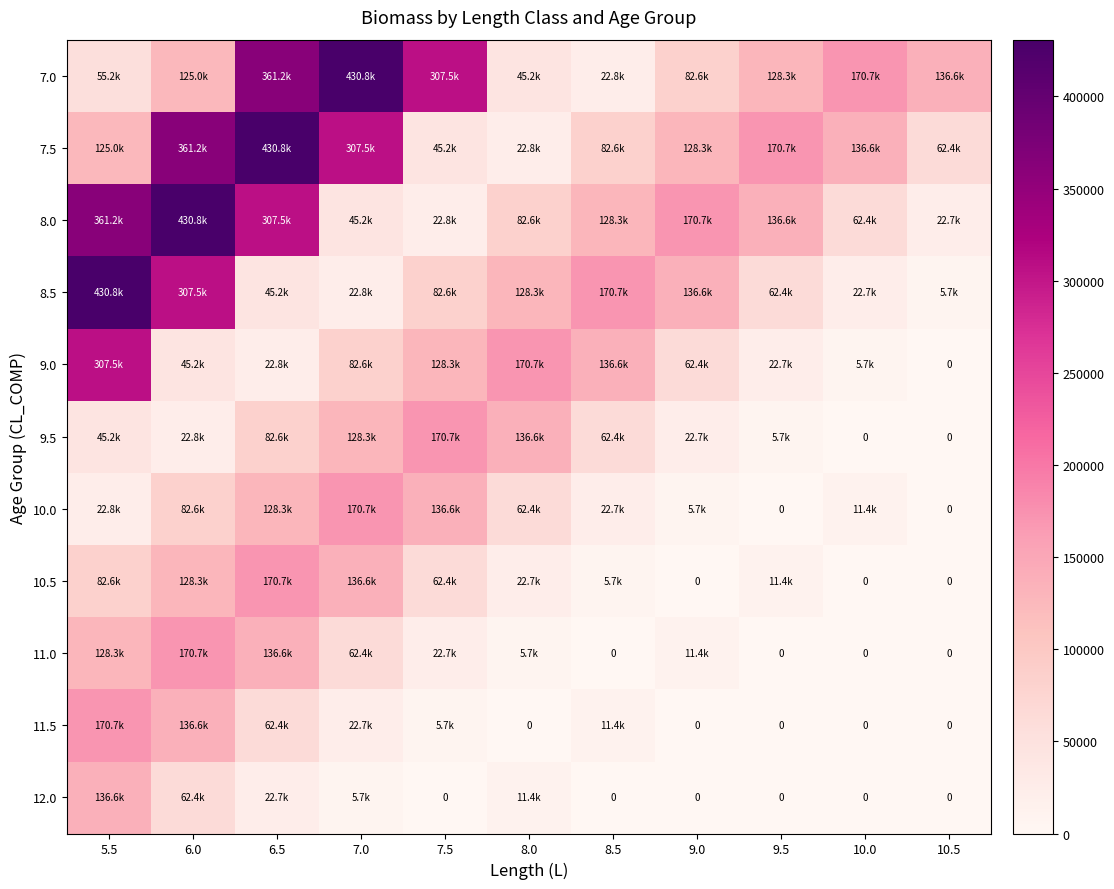

At which category is the sum across all series the highest?

6.0